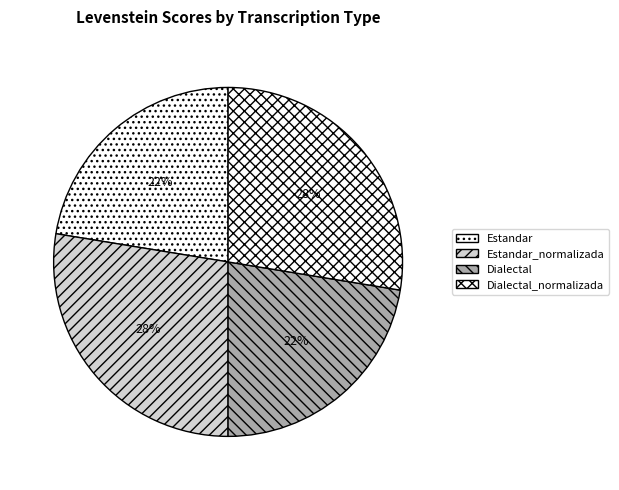

True or false: Estandar_normalizada accounts for 42% of the total.

False